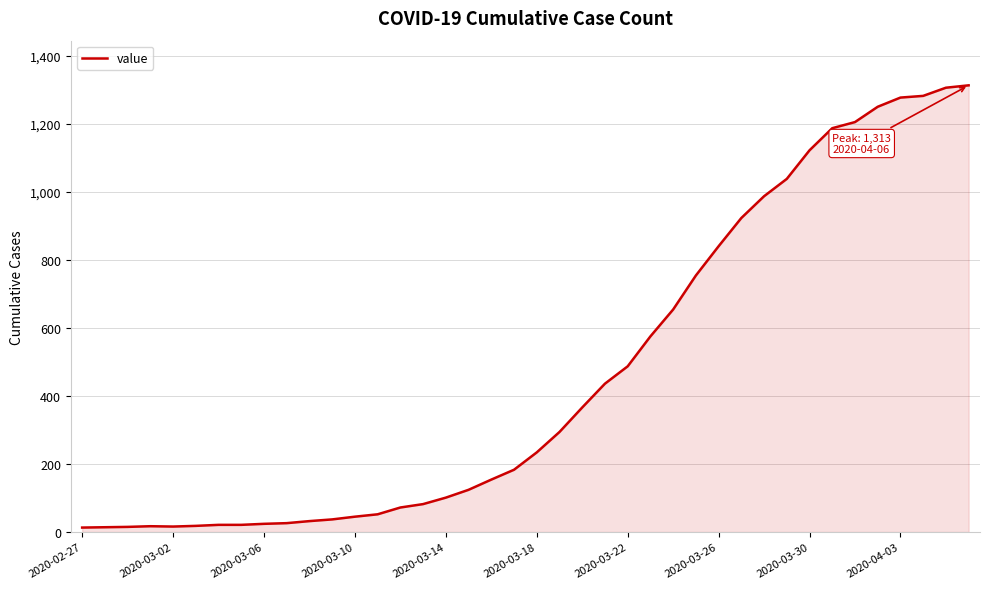

What is the greatest value displayed?

1313